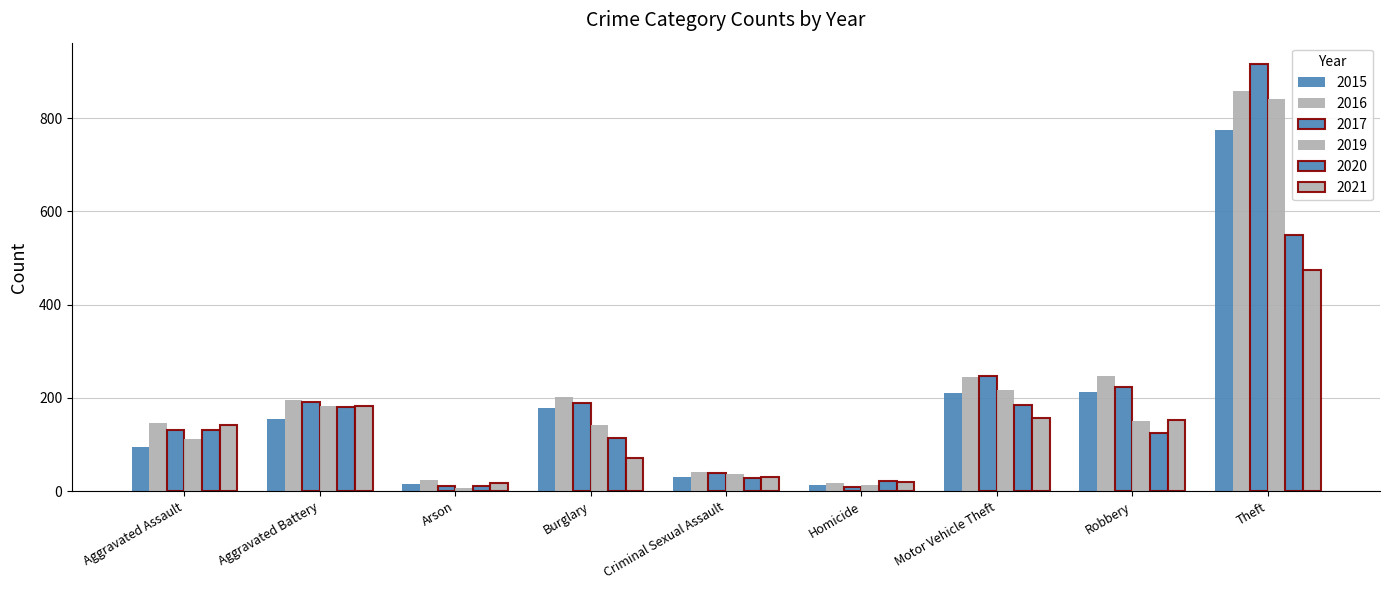

How many bars are there in total?

54